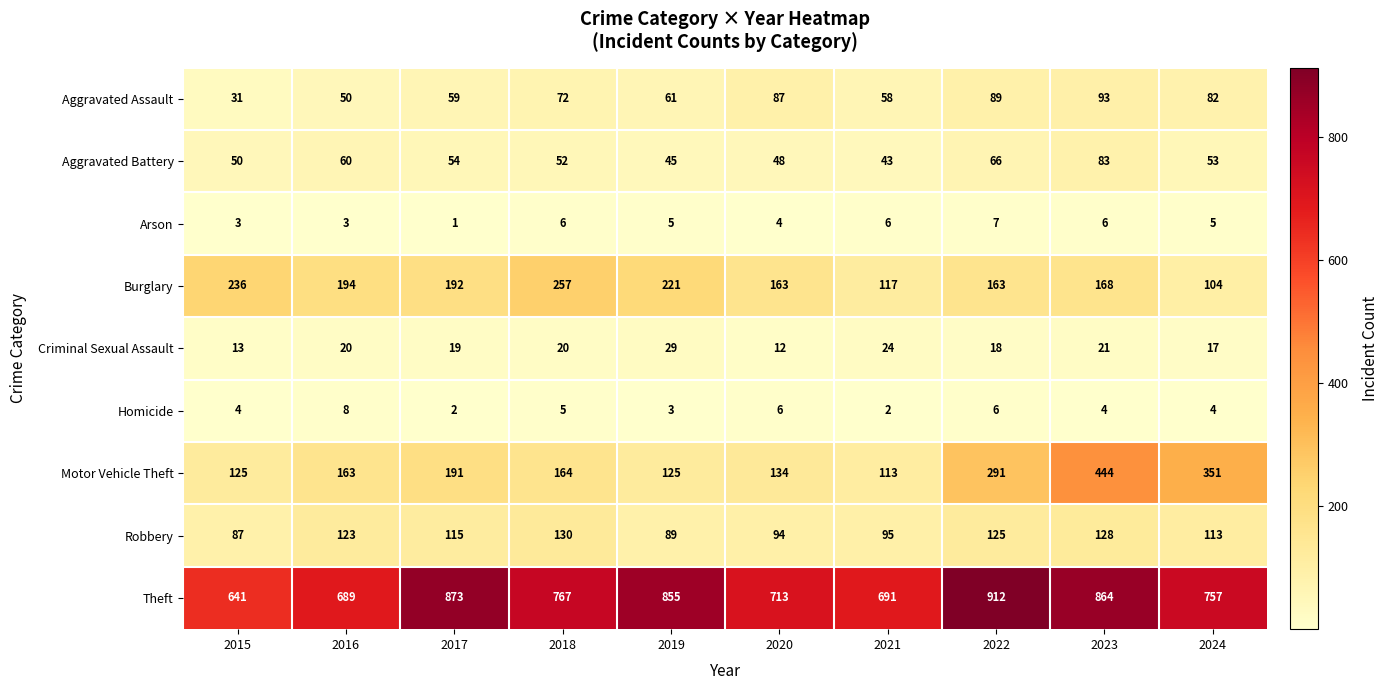

How many values in the Burglary series are below 192?

5